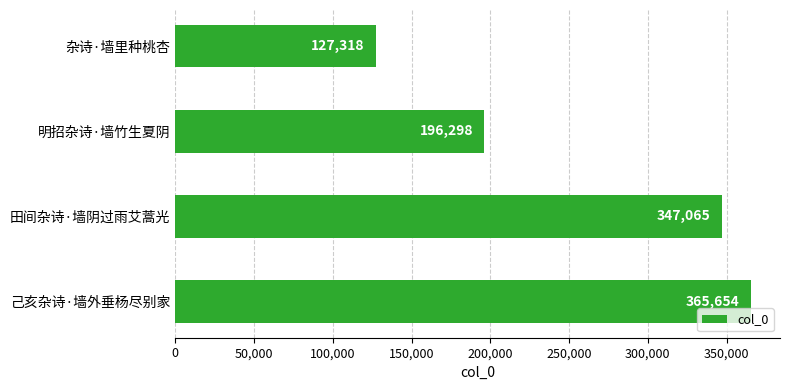

What is the change in value from 杂诗·墙里种桃杏 to 明招杂诗·墙竹生夏阴?

+68980